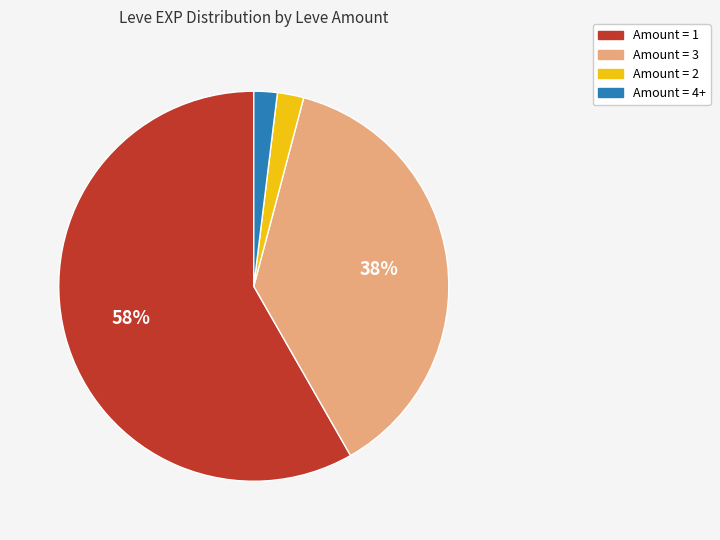

Is there a majority slice in this chart?

Yes